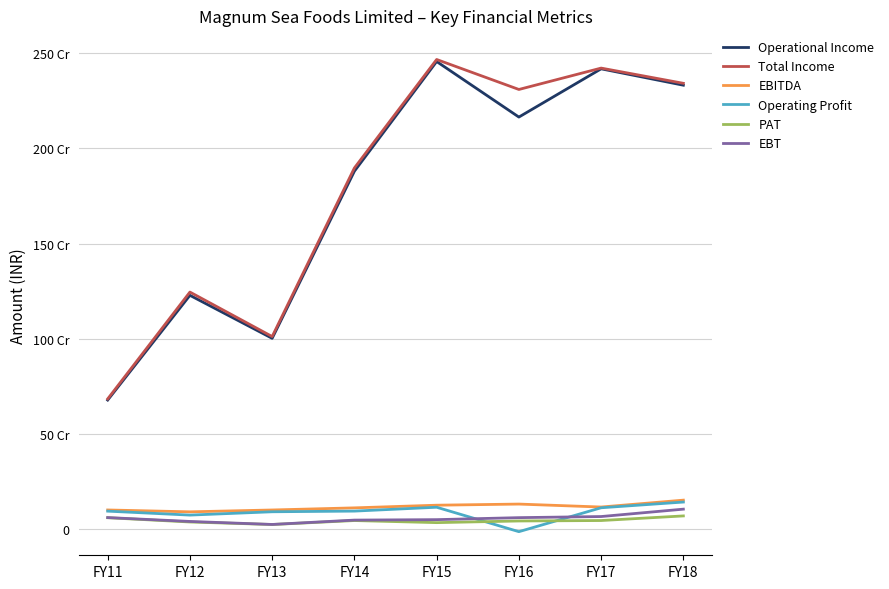

What is the average value of the PAT series?

43977269